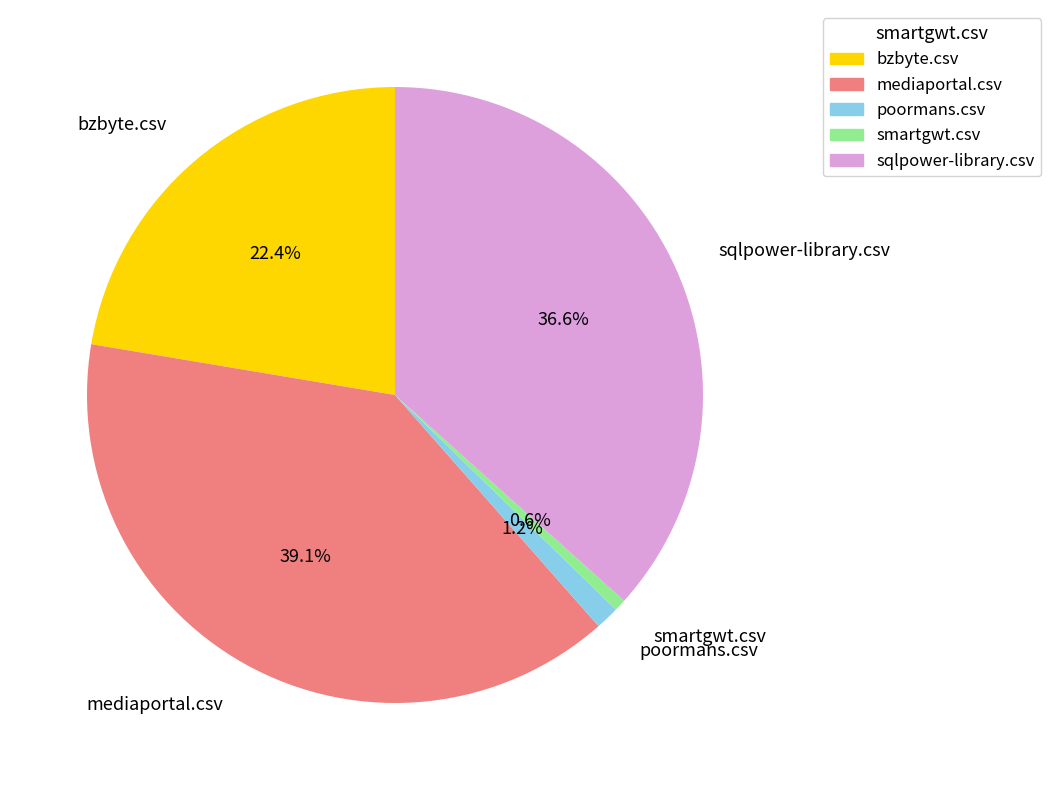

To the nearest percent, what portion does bzbyte.csv represent?

22%